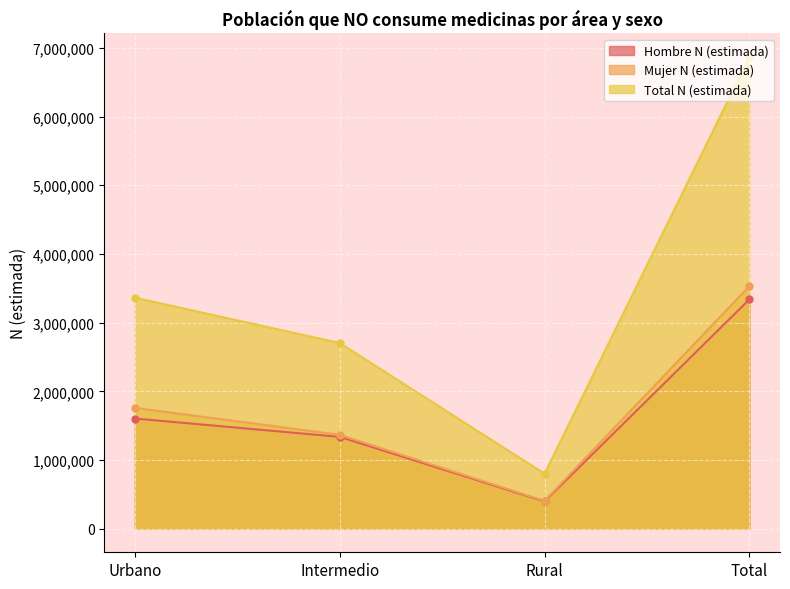

What is the approximate value of Total N (estimada) at Urbano?

3362422